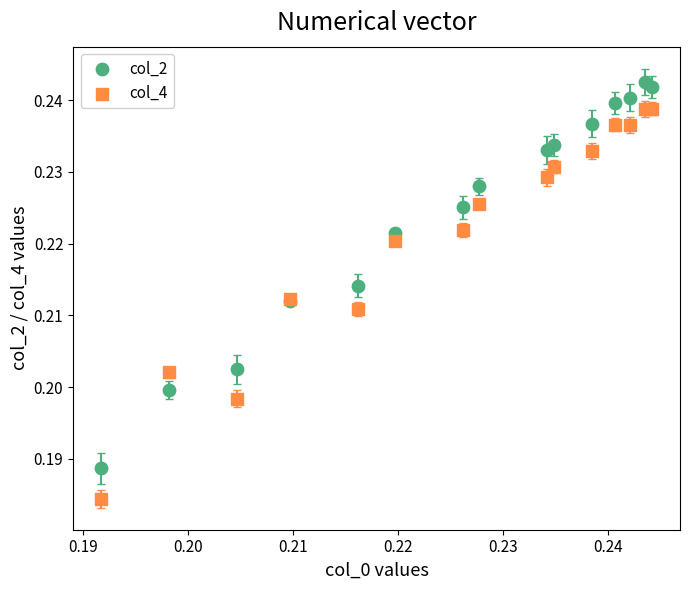

Which series has the largest Y range (max minus min)?

col_4